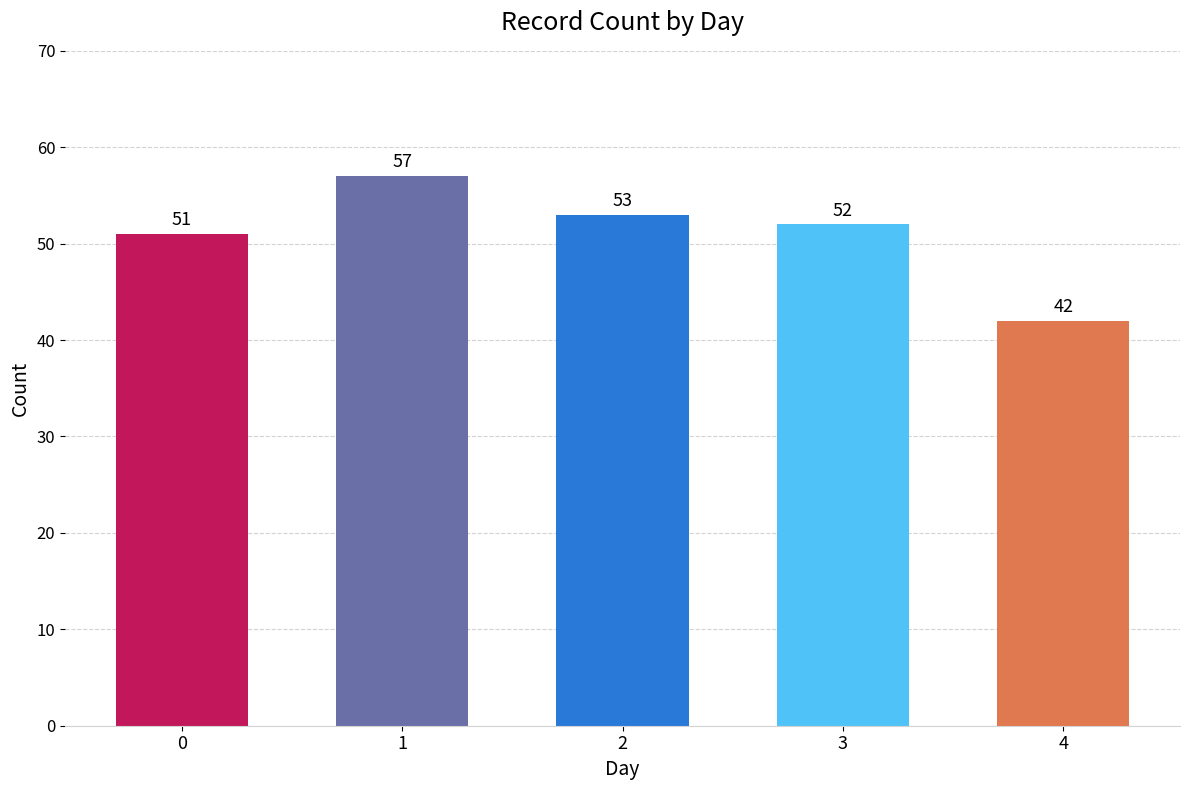

Does the chart contain any negative values?

No